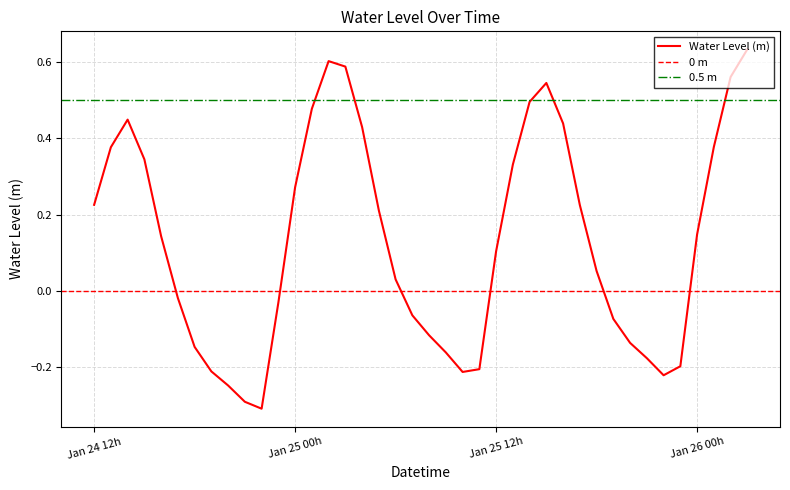

What is the sum of all values?

5.2